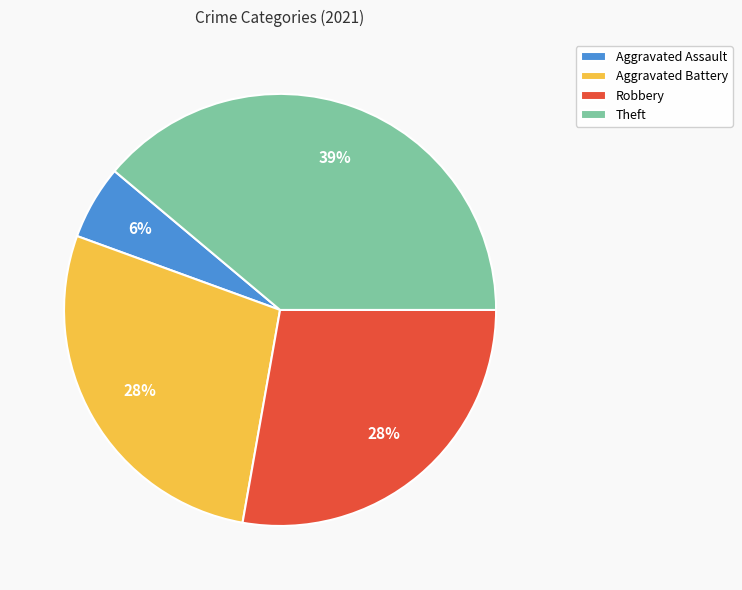

Is there any slice that represents more than half of the pie?

No